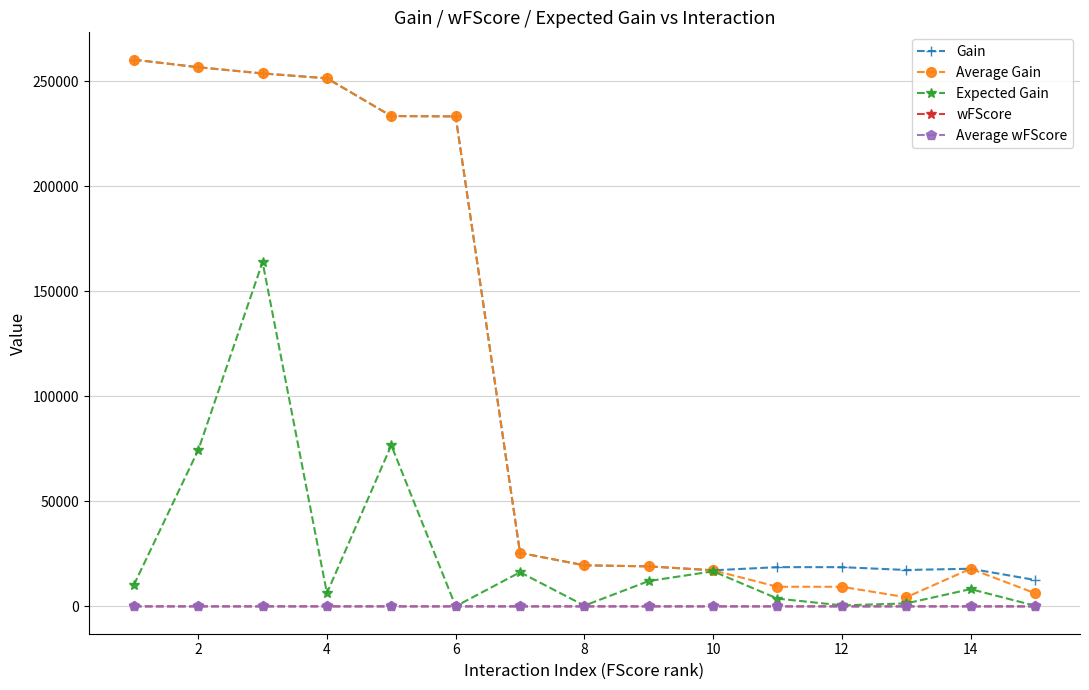

Which series has the largest range (max minus min)?

Average Gain